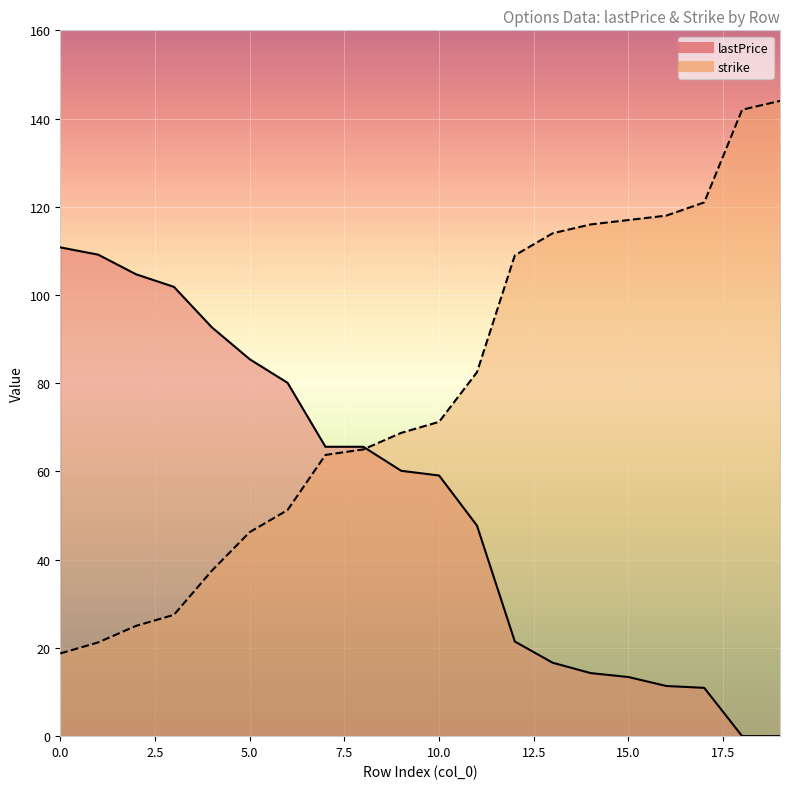

How many values in the strike series exceed 71?

10